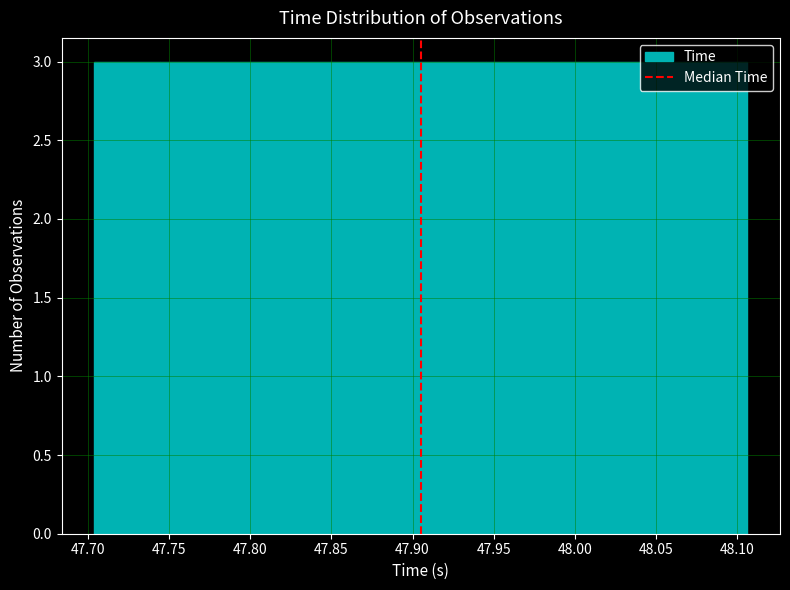

Reading left to right, list every bar in this chart as the range it spans on the x-axis followed by its height. Neither the bar edges nor the heights are printed on the chart, so give them approximately, as read against the axes.

47.705 to 47.745: 3
47.745 to 47.785: 3
47.785 to 47.825: 3
47.825 to 47.865: 3
47.865 to 47.905: 3
47.905 to 47.945: 3
47.945 to 47.985: 3
47.985 to 48.025: 3
48.025 to 48.065: 3
48.065 to 48.105: 3